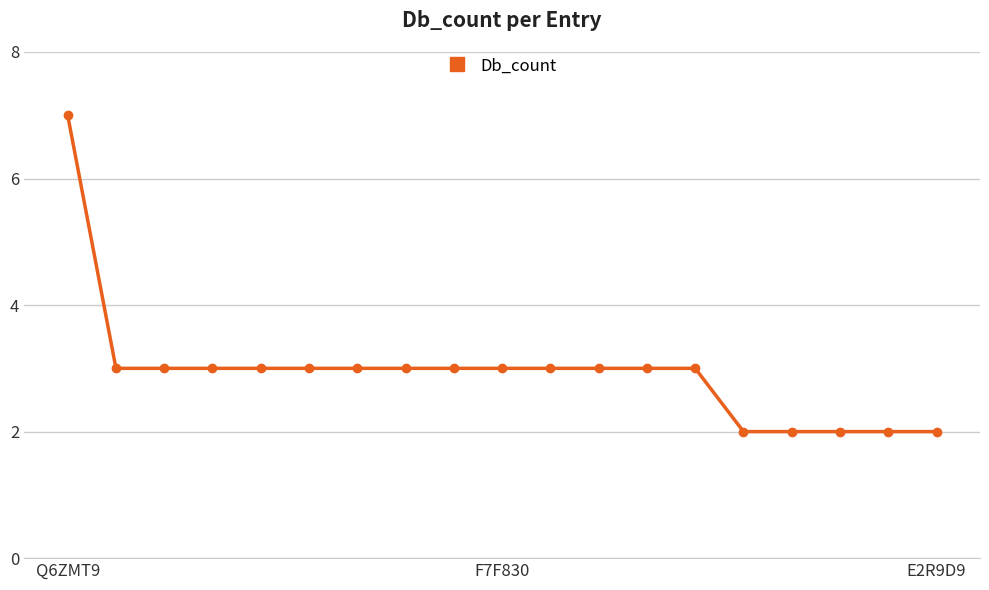

What is the sum of all values?

56